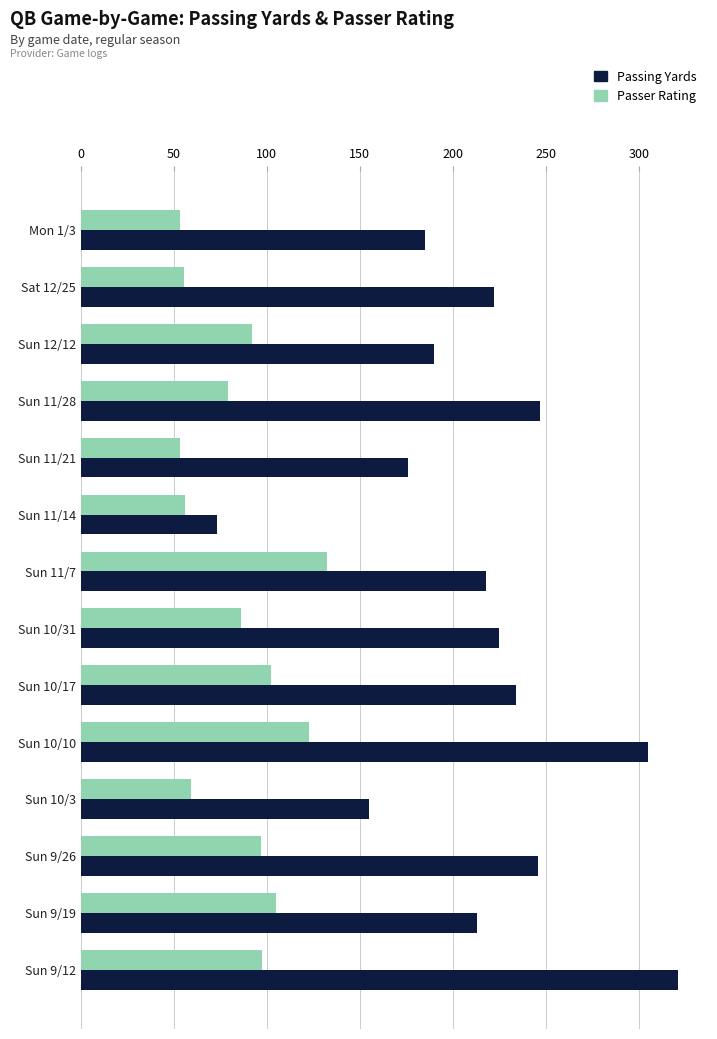

What is the minimum value for Passing Yards?

73.0